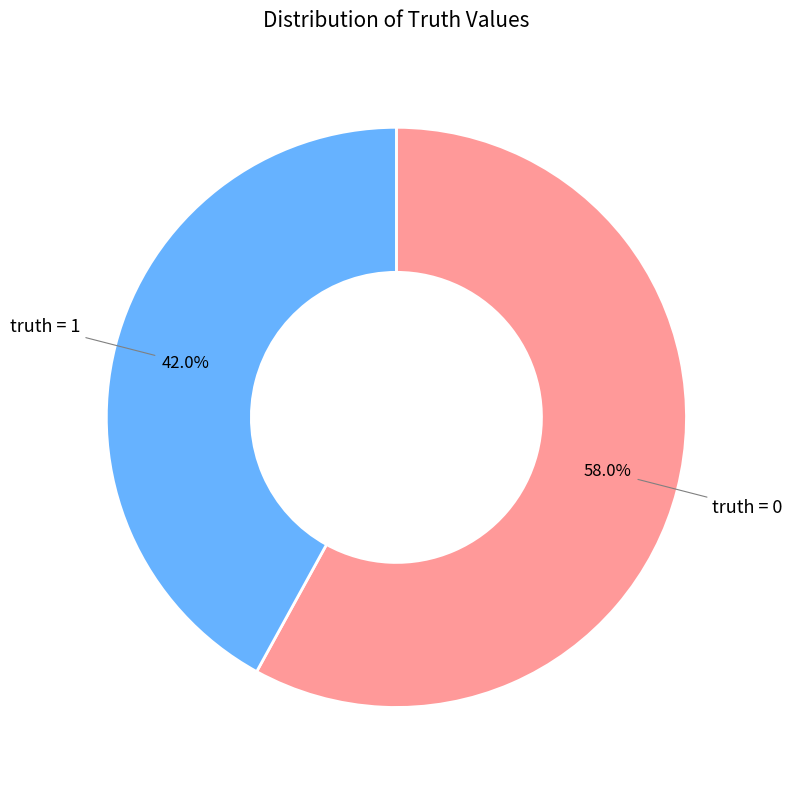

Does any single category account for the majority?

Yes